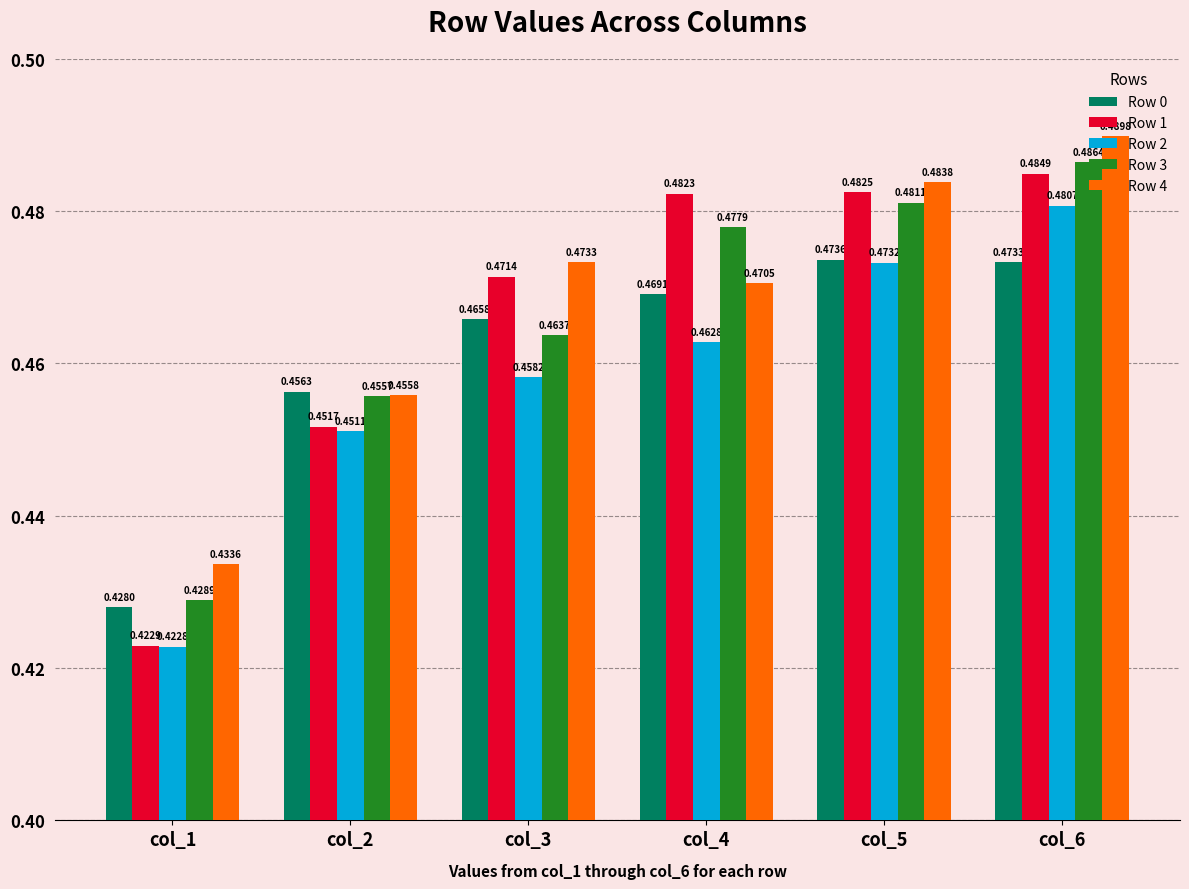

Which series changed the most between col_1 and col_6?

Row 1